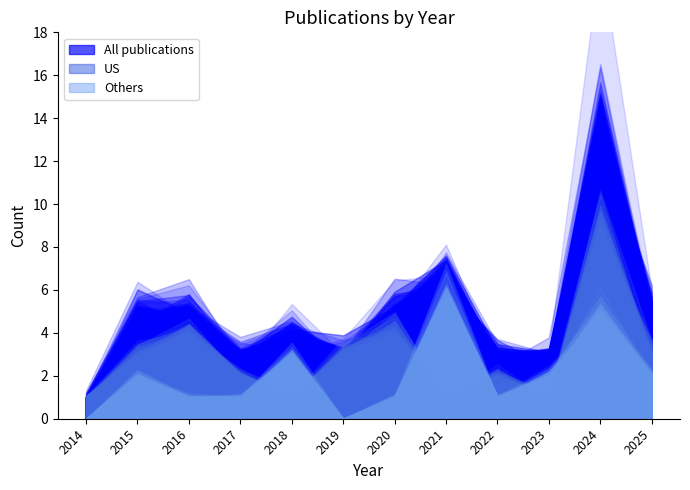

Is the value of Others at 2025 greater than the value of All at 2015?

No